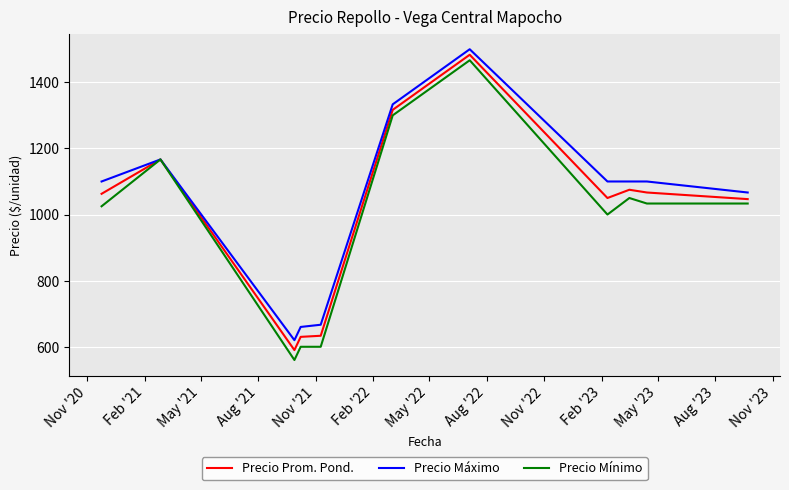

What is the highest value of the Precio Prom. Pond. series?

1483.3